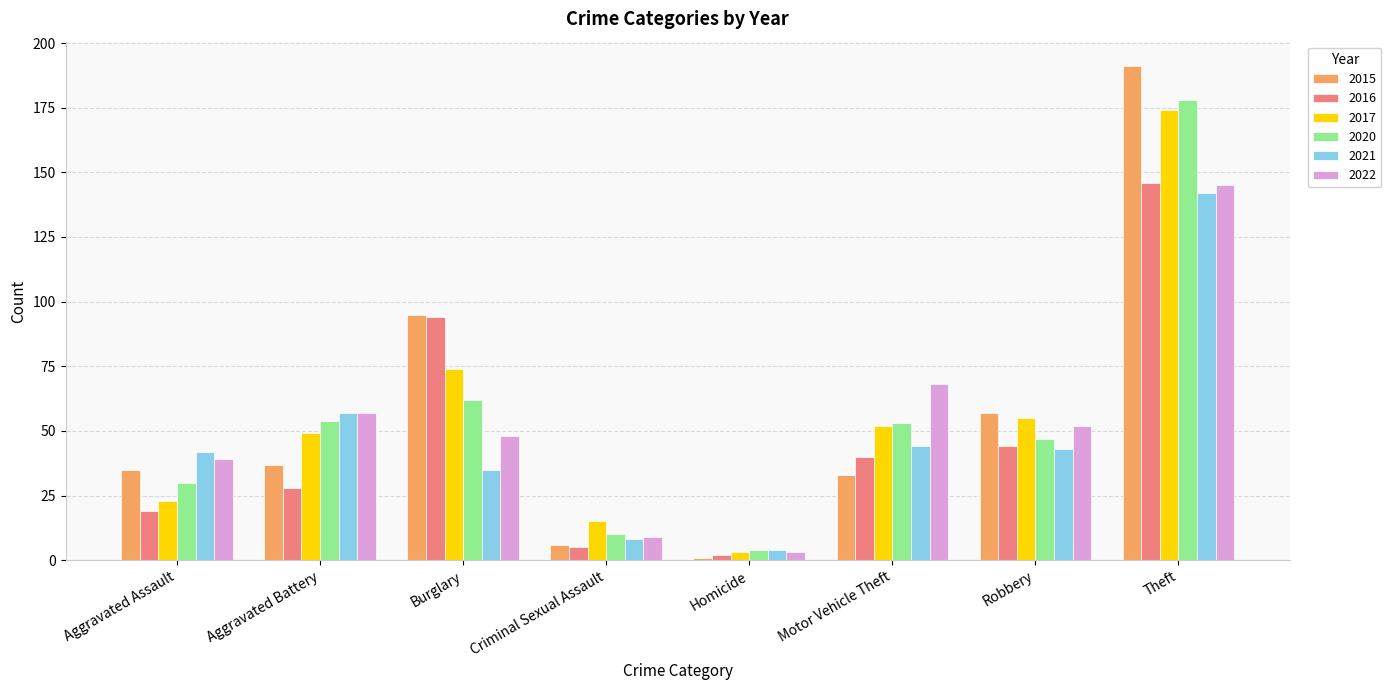

Where is 2015 nearest to the value 96?

Burglary